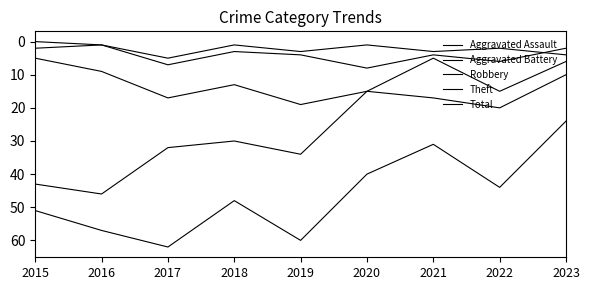

What is the difference between the Aggravated Battery values at 2021 and 2017?

3